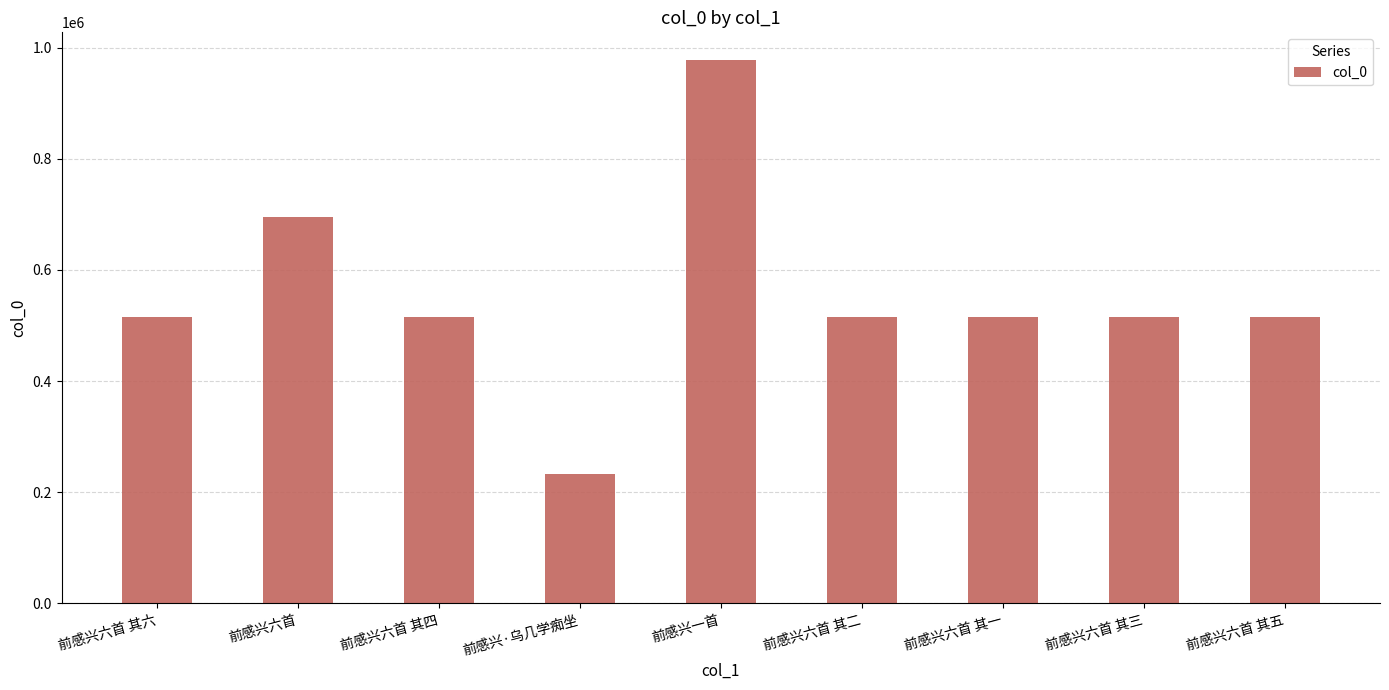

Between 前感兴·乌几学痴坐 and 前感兴六首 其五, which is larger?

前感兴六首 其五